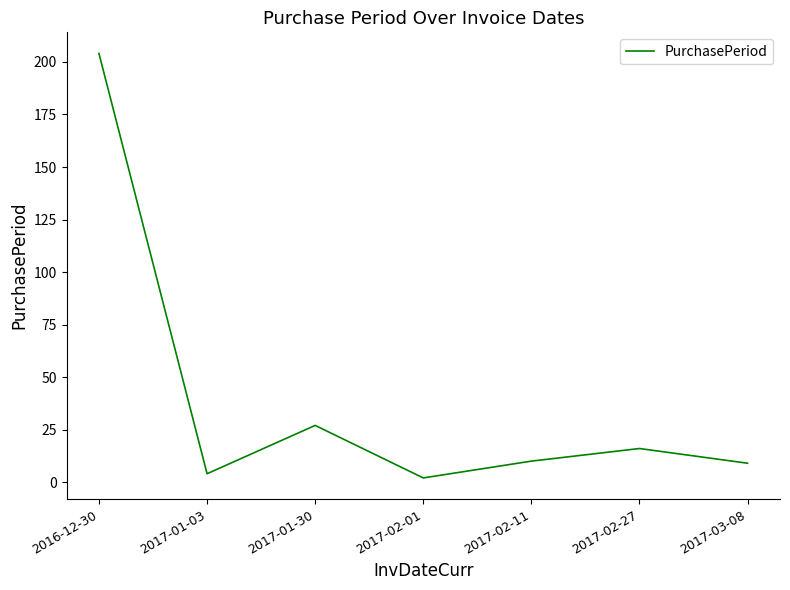

Read the value at 2016-12-30, to the nearest 10.

200